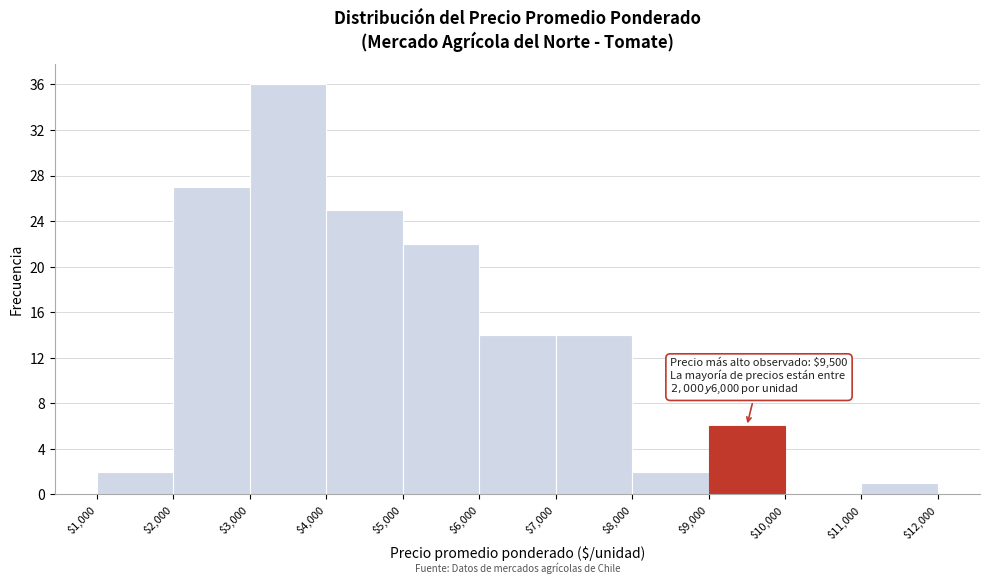

Over which range of the x-axis is the bar tallest?

$3,000 to $4,000